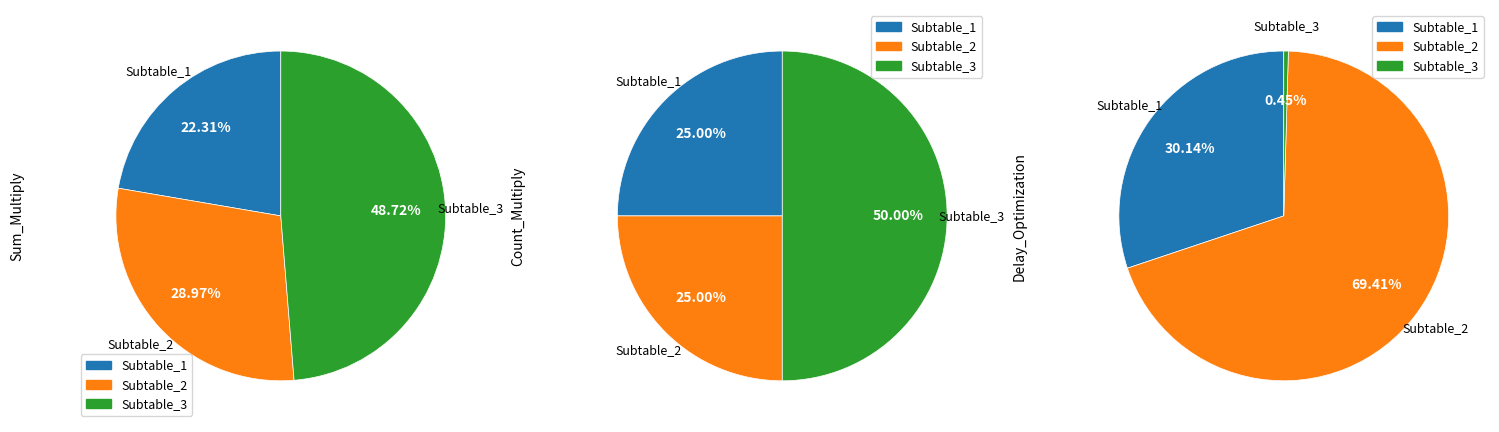

To the nearest percent, what is the average slice percentage?

33%